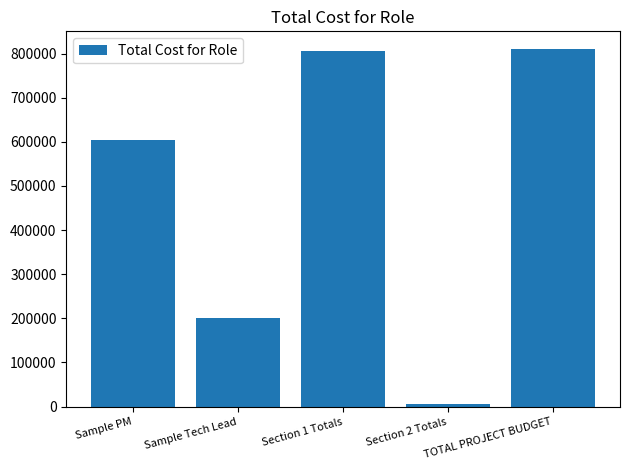

How many data points are less than 605000?

2